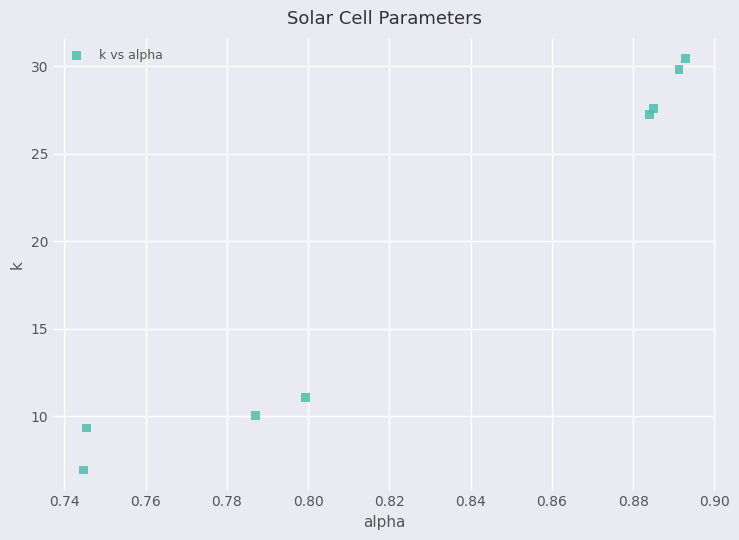

What Y value in the scatter plot is closest to 18?

11.1